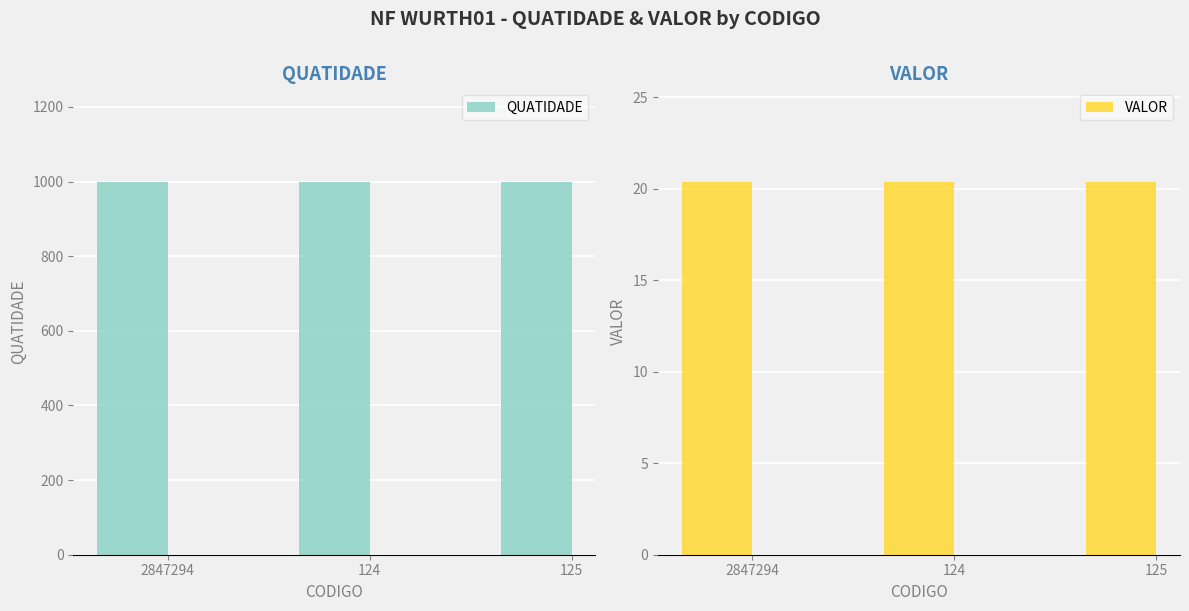

True or false: QUATIDADE has a value of 1778.6 at 2847294.

False